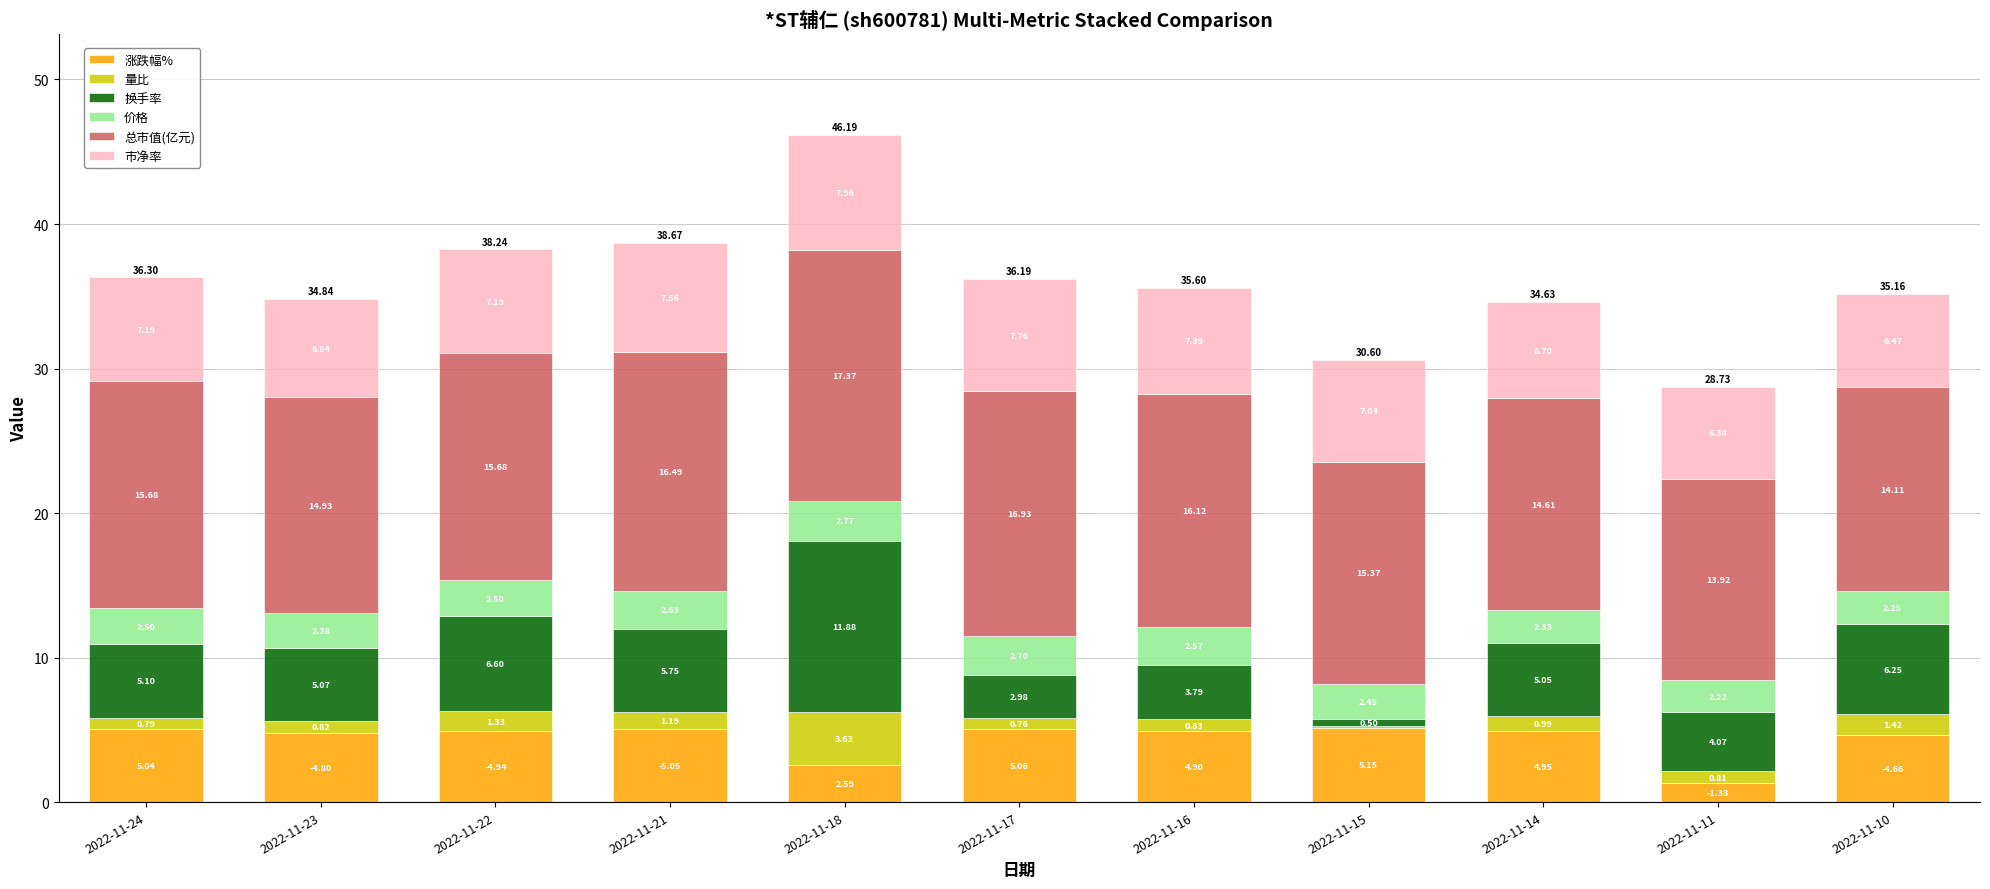

What is the total value across all series at 2022-11-14?

34.6